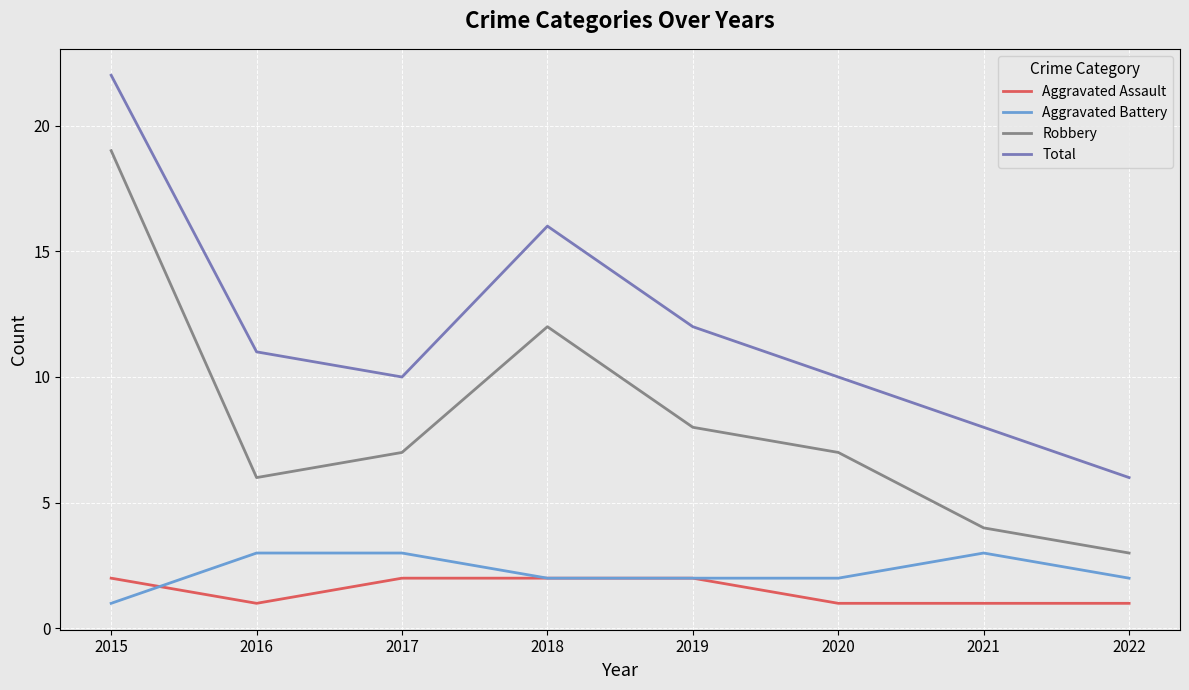

True or false: Aggravated Battery and Aggravated Assault intersect in this chart.

True